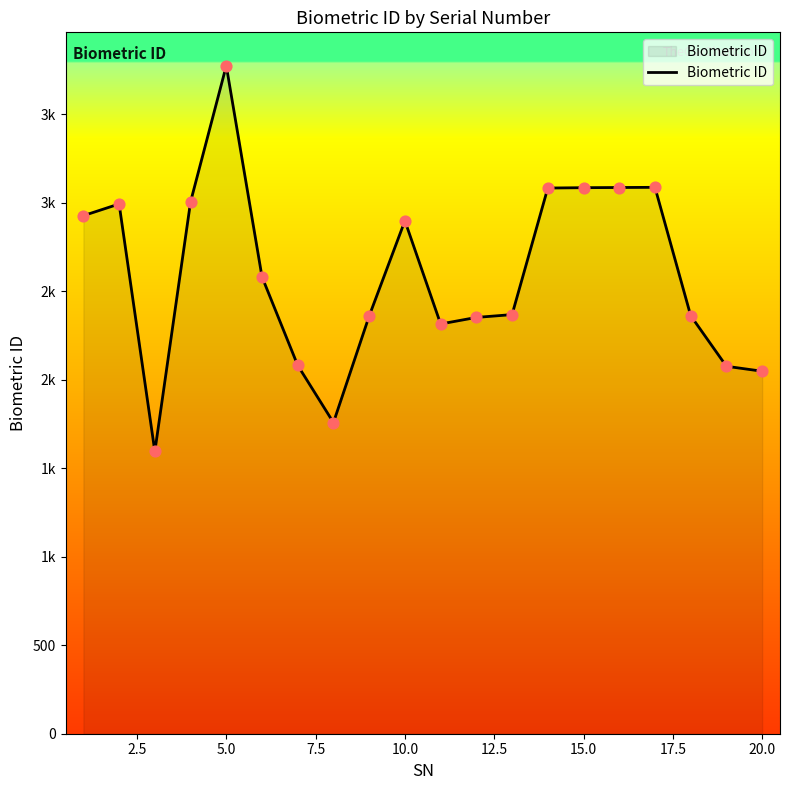

Does the chart have visible grid lines?

No